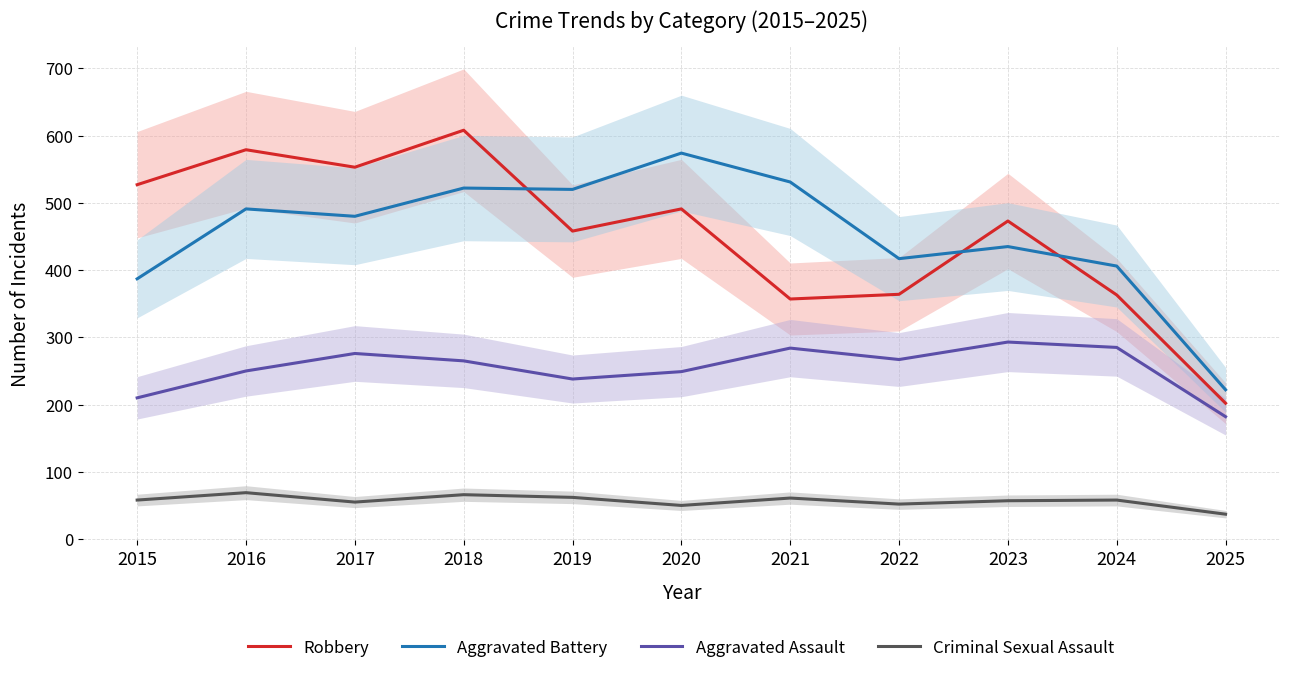

The Criminal Sexual Assault series shows 96 at 2016. True or false?

False